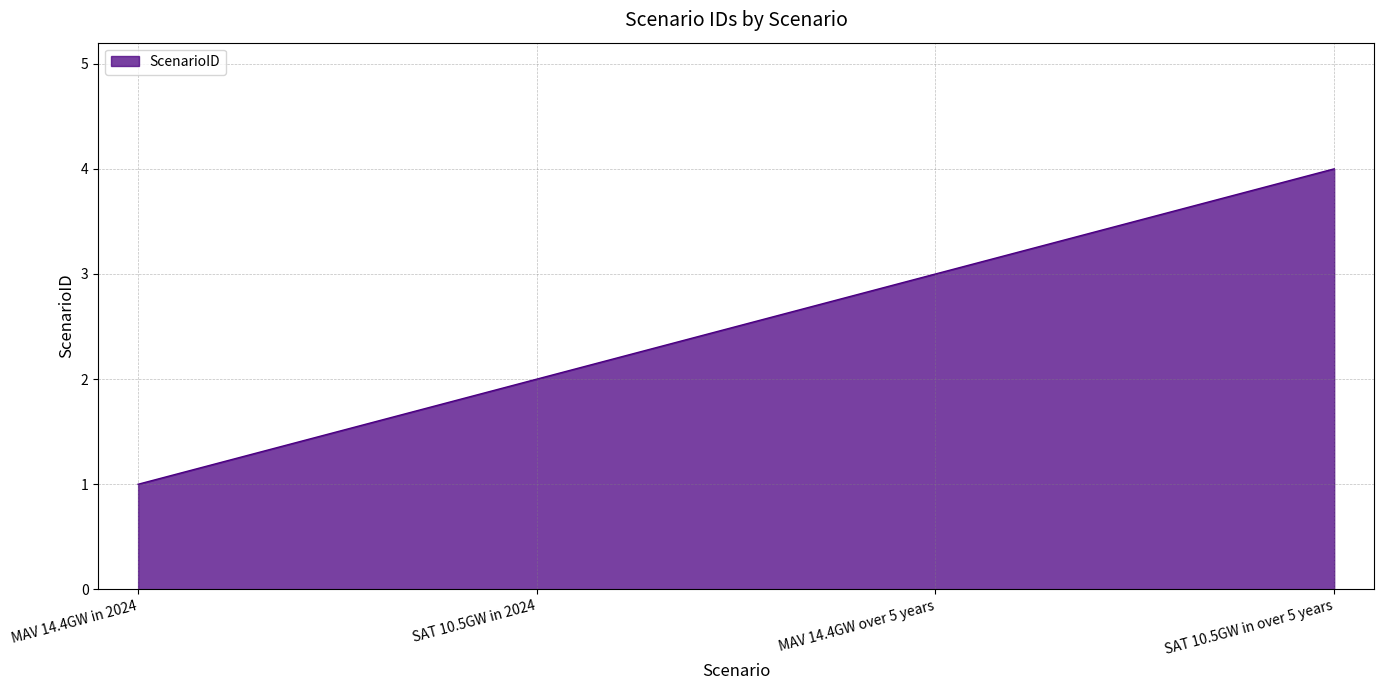

The value at SAT 10.5GW in over 5 years is 4. True or false?

True